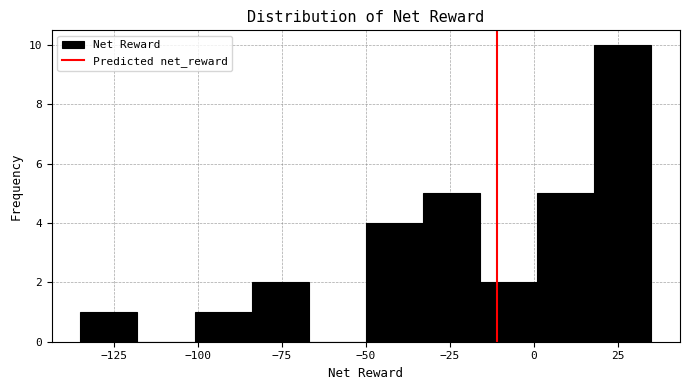

Read against the x-axis, roughly where is the centre of the tallest bar?

25